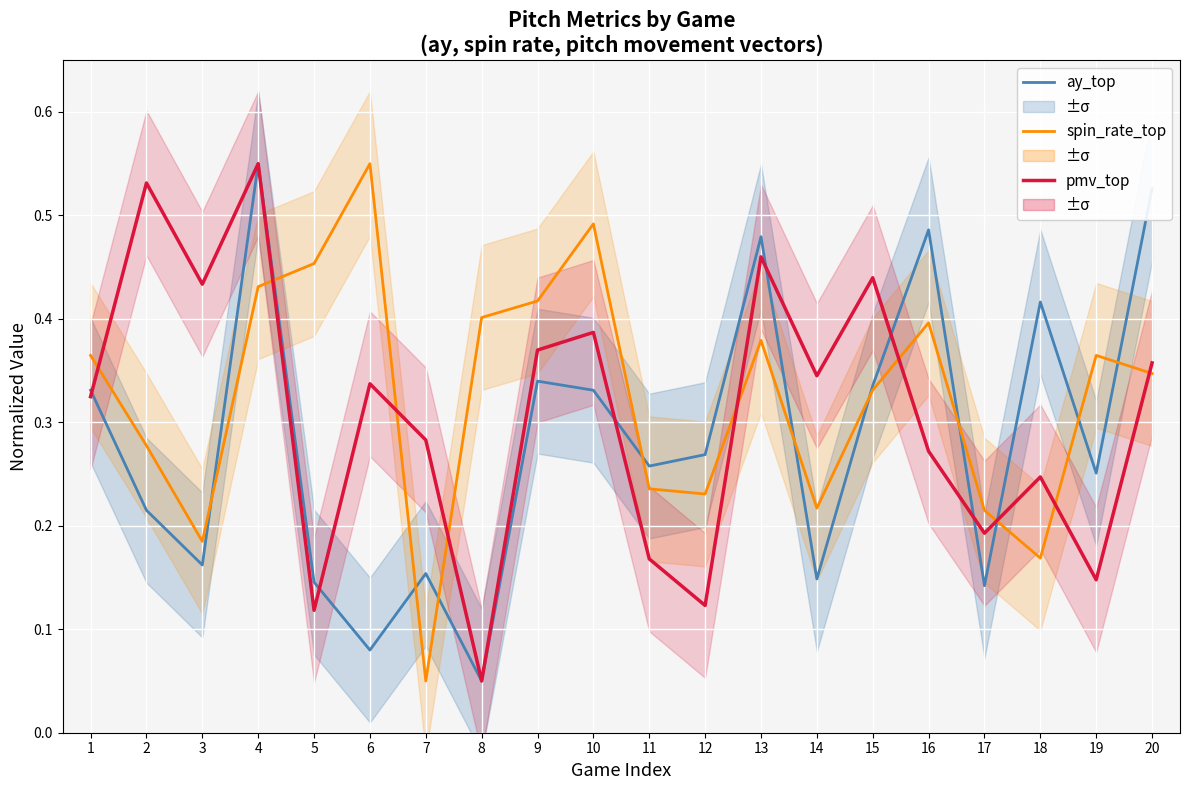

The value of ay_top at 17 is 0.1. True or false?

True